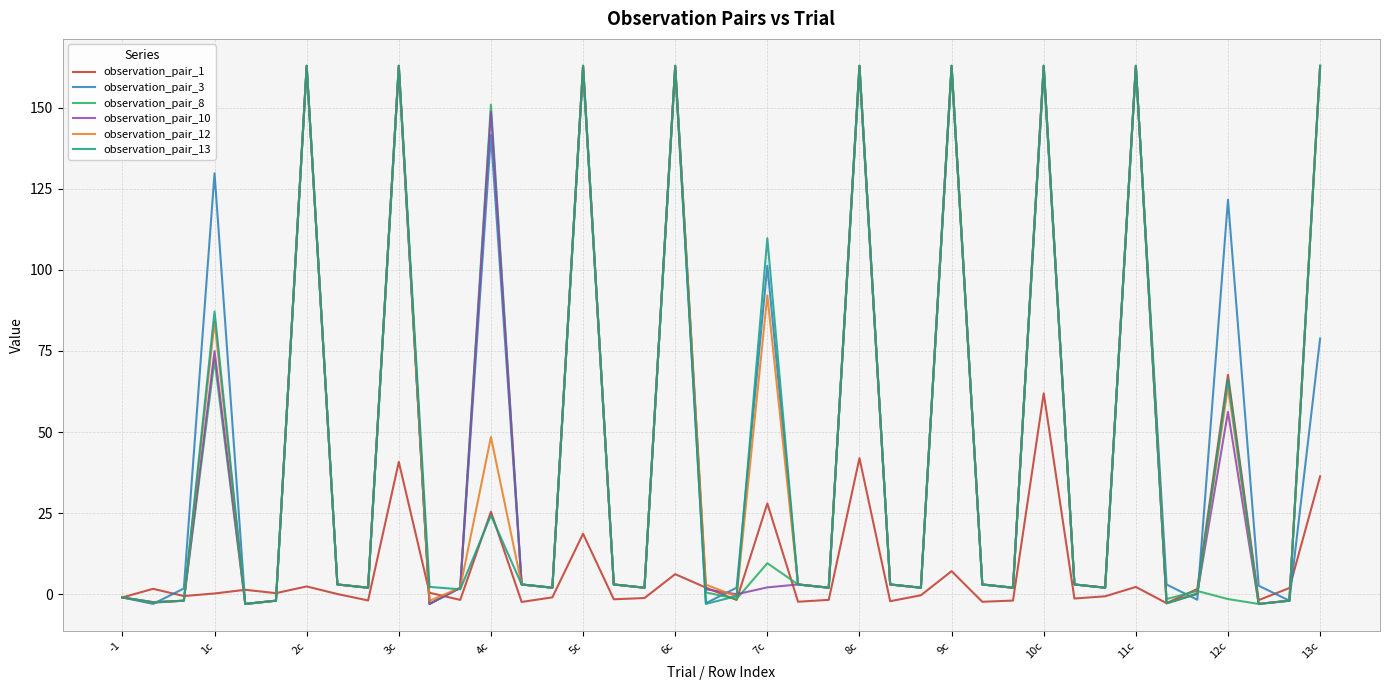

What is the difference between the maximum and minimum values in the observation_pair_8 series?

165.9